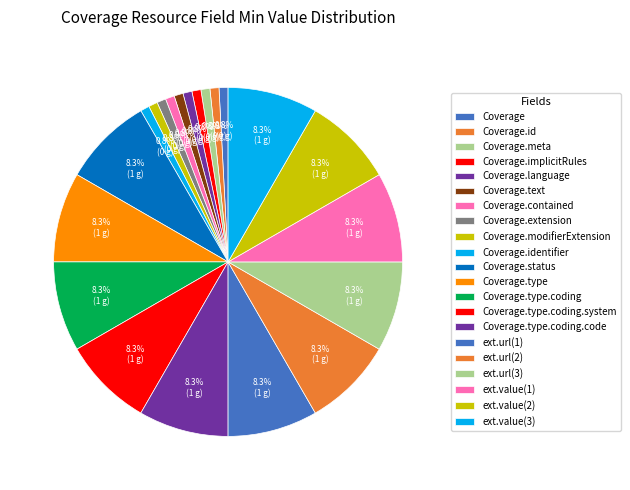

Which category has the biggest portion of the pie?

Coverage.status